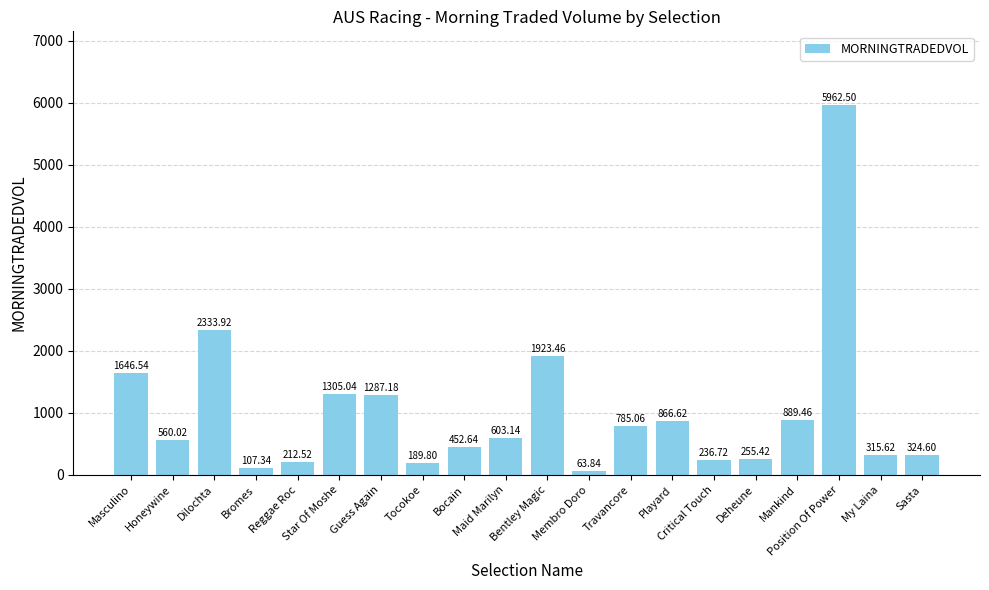

What is the change in value from Dilochta to Membro Doro?

-2270.1